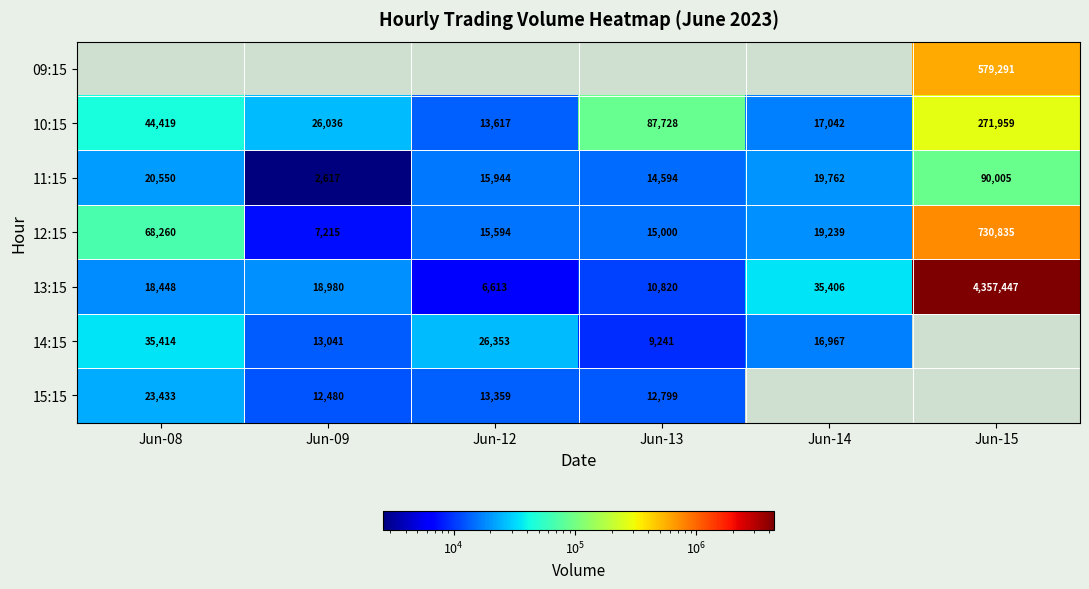

What is the highest value of the 12:15 series?

730835